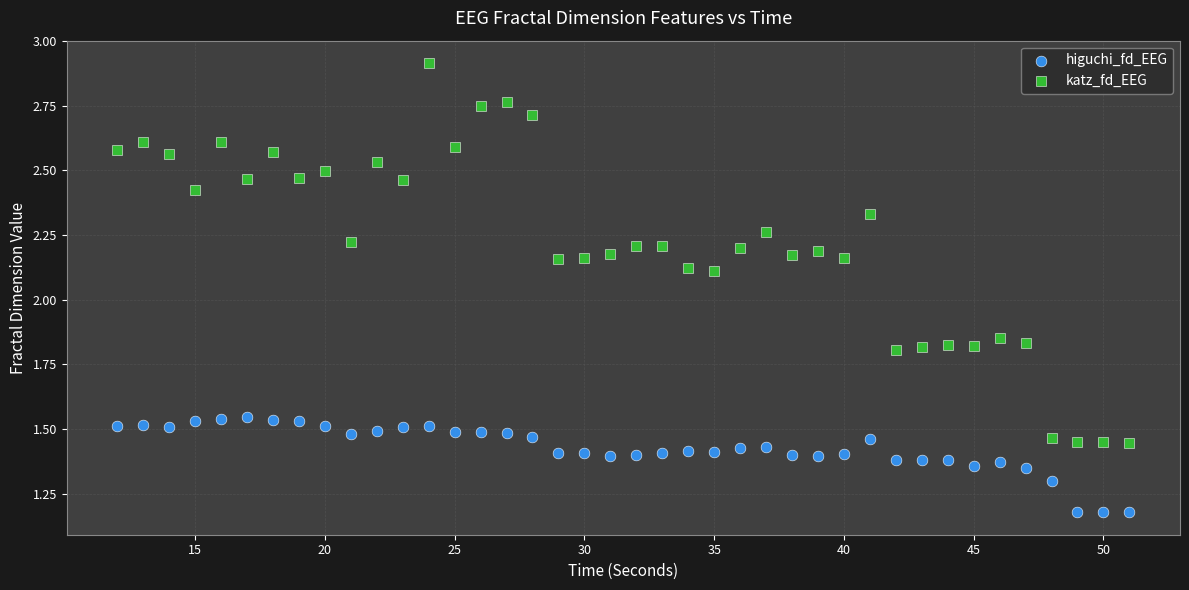

Across all data points, what is the range of Y values (max minus min)?

1.7